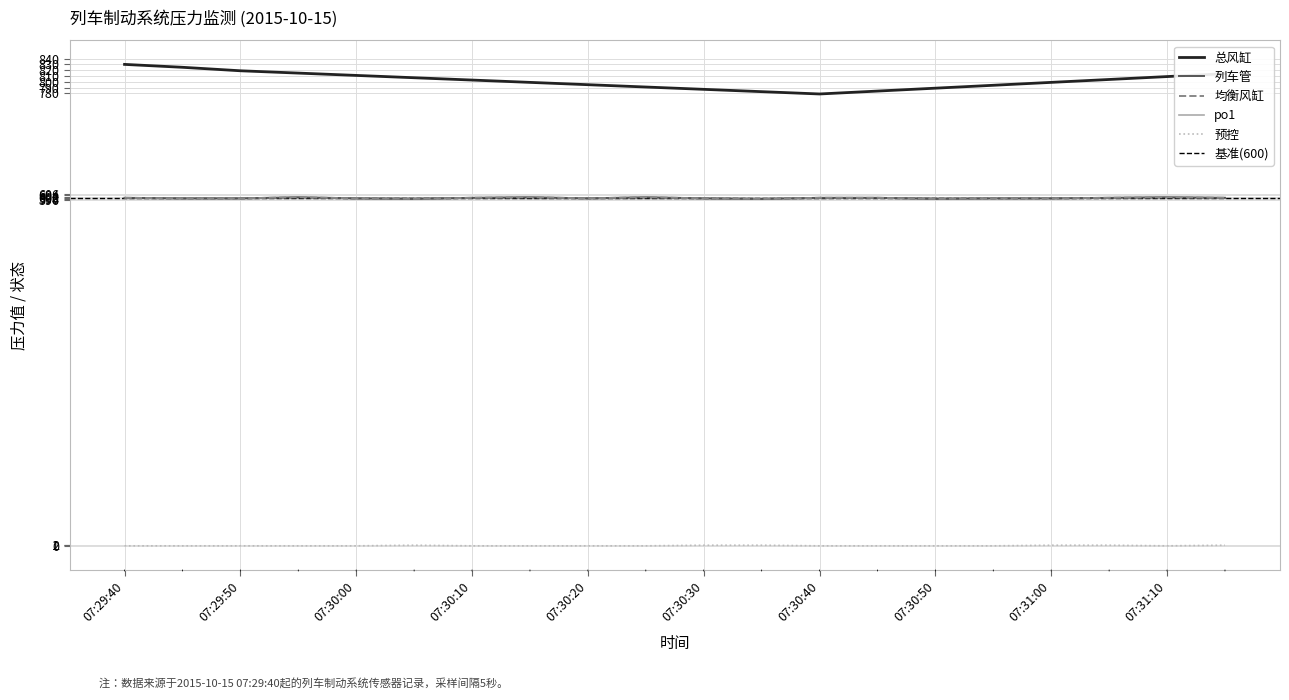

Is the value of 总风缸 at 07:31:00 greater than the value of po1 at 07:31:10?

Yes